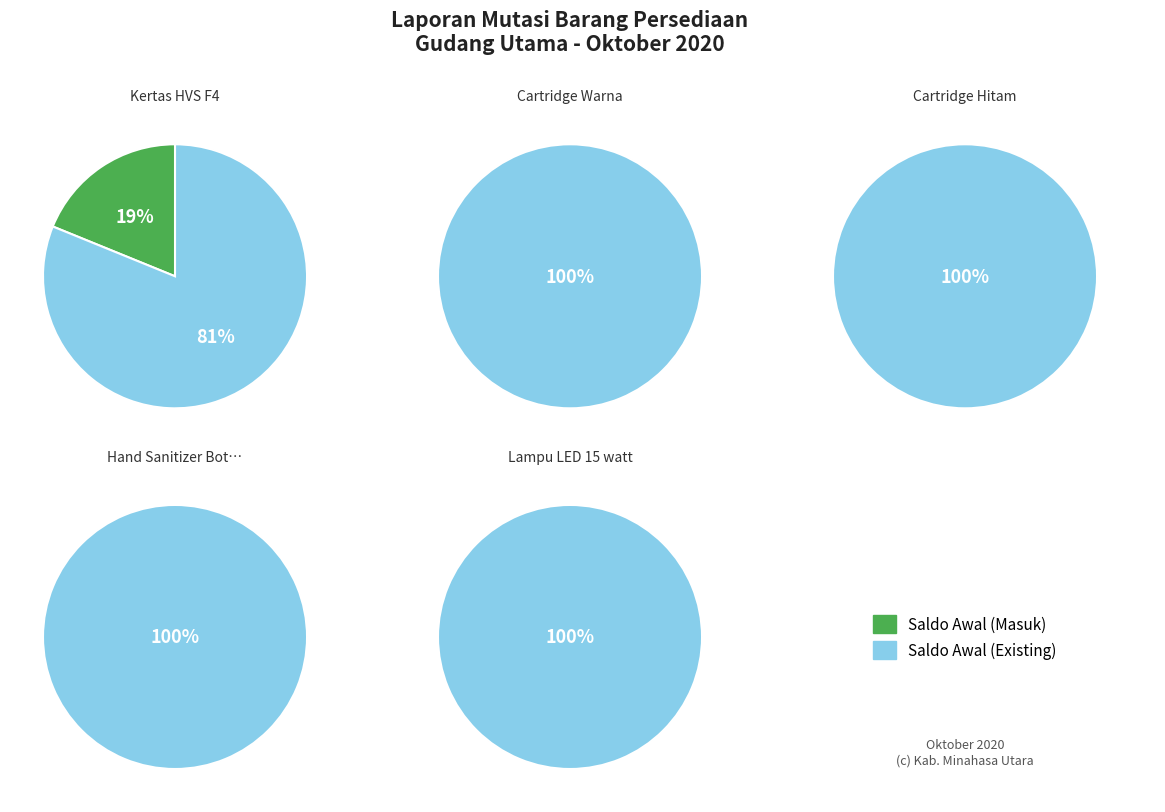

How many slices are in this pie chart?

10